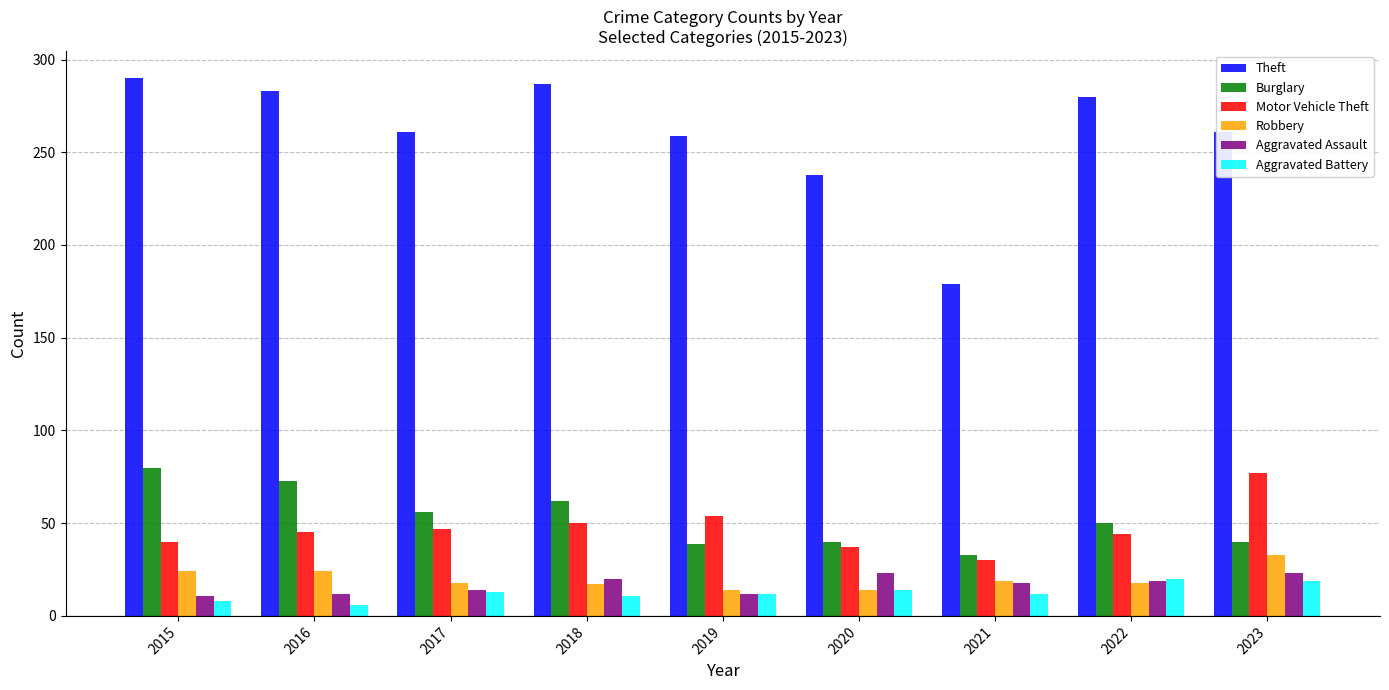

What is the maximum value for Burglary?

80